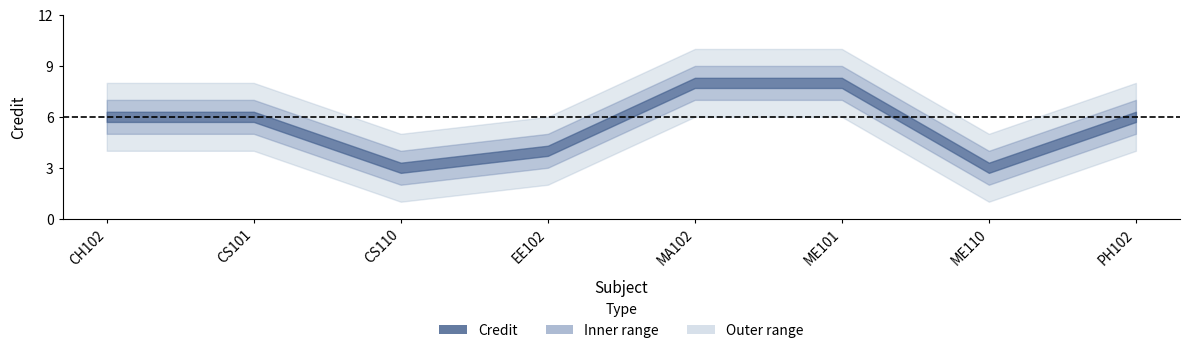

Rank the series by their average value, from lowest to highest.

Credit_lower, Credit, Credit_upper